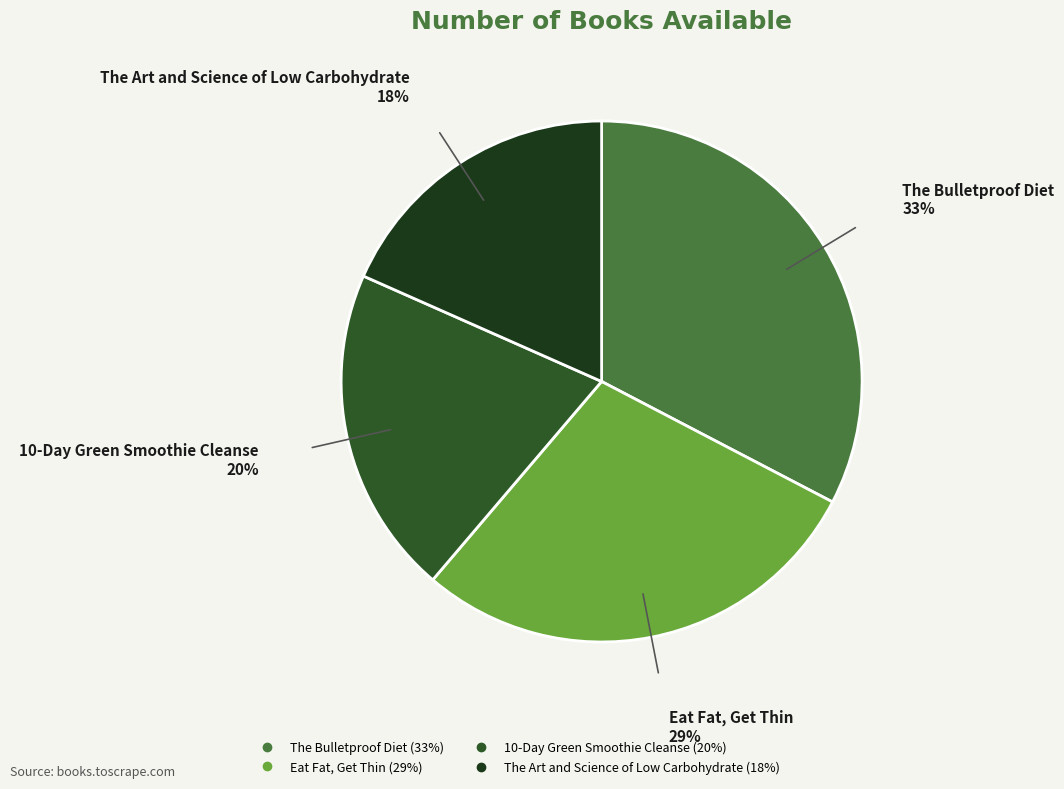

Rank the categories by value from lowest to highest.

The Art and Science of Low Carbohydrate, 10-Day Green Smoothie Cleanse, Eat Fat, Get Thin, The Bulletproof Diet